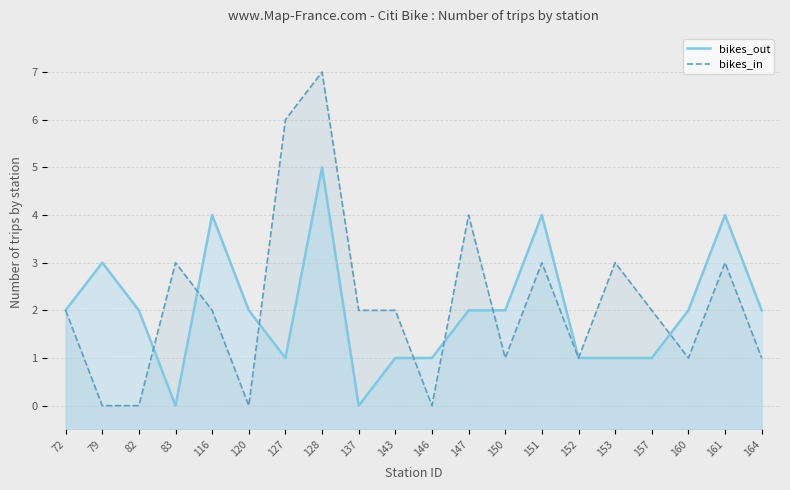

At which category does bikes_out reach its first local peak?

79